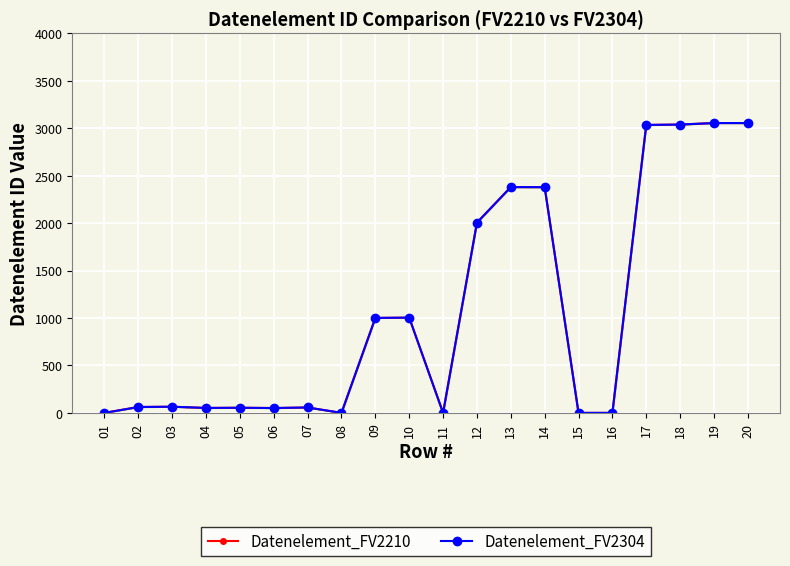

What is the highest value of the Datenelement_FV2210 series?

3055